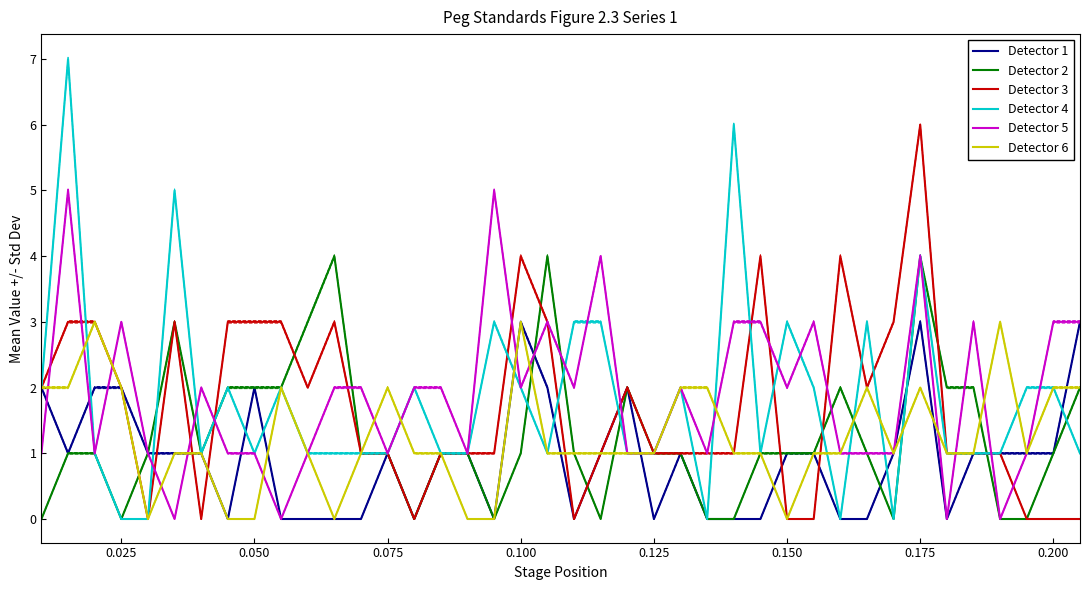

How many intersections are there between Detector 4 and Detector 3?

12